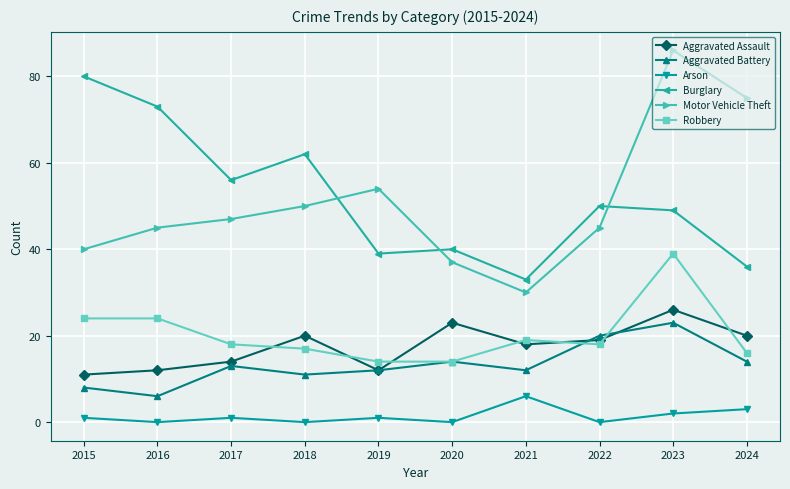

Rank the series at 2015 from lowest to highest value.

Arson, Aggravated Battery, Aggravated Assault, Robbery, Motor Vehicle Theft, Burglary